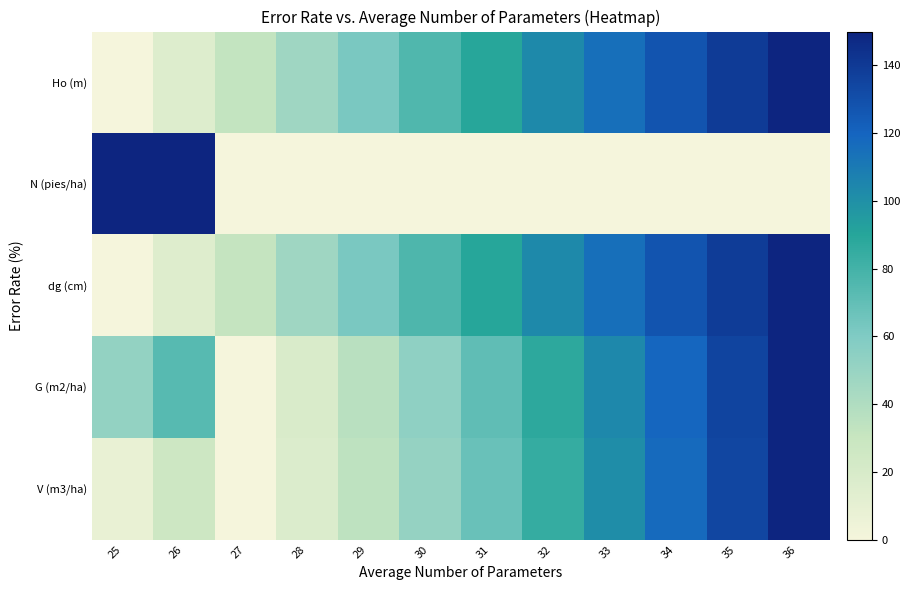

Reading right to left, extract all data points from this chart.

Ho (m): 36=150.0	35=139.1	34=127.3	33=115.1	32=102.6	31=89.6	30=75.8	29=61.6	28=47.0	27=32.0	26=16.2	25=0.0
N (pies/ha): 36=0.0	35=0.0	34=0.0	33=0.0	32=0.0	31=0.0	30=0.0	29=0.0	28=0.0	27=0.0	26=150.0	25=150.0
dg (cm): 36=150.0	35=138.8	34=127.3	33=115.4	32=102.9	31=89.8	30=76.3	29=62.0	28=47.1	27=31.5	26=15.4	25=0.0
G (m2/ha): 36=150.0	35=134.9	34=119.5	33=103.6	32=87.4	31=70.8	30=53.7	29=36.2	28=18.3	27=0.0	26=73.6	25=52.0
V (m3/ha): 36=150.0	35=133.9	34=117.7	33=101.2	32=84.6	31=67.9	30=51.0	29=34.1	28=17.1	27=0.0	26=26.8	25=7.6